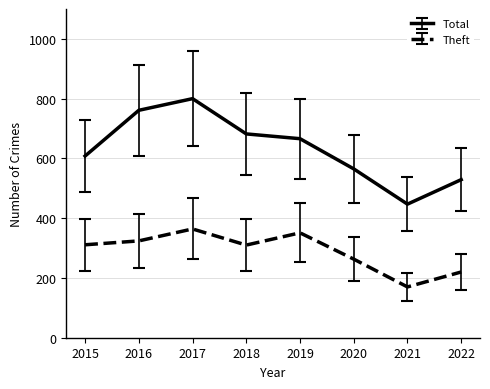

At which category does Total reach its first local valley?

2021